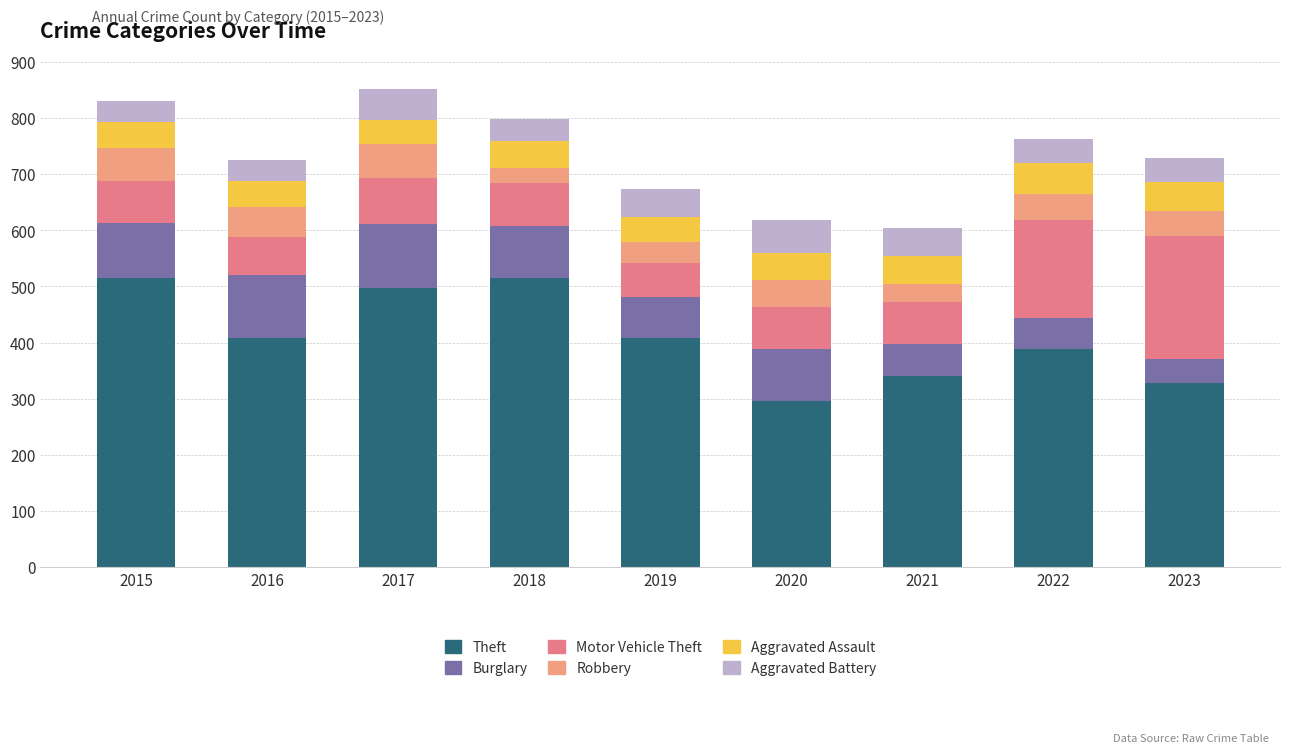

Does the chart contain any negative values?

No